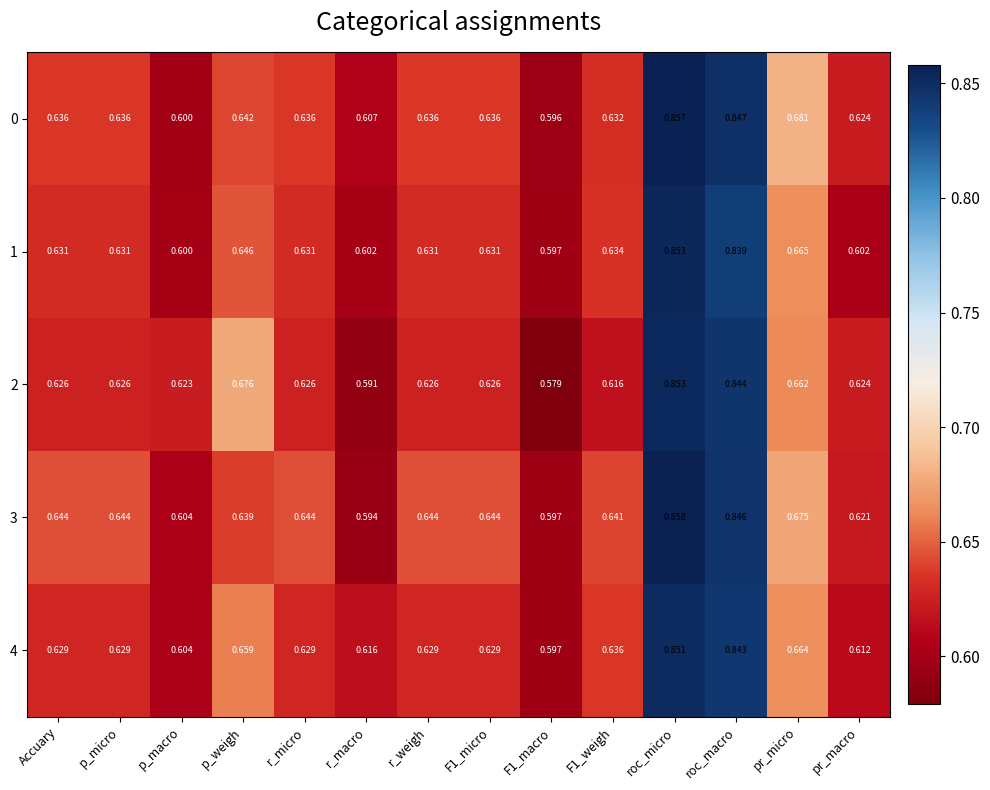

At which label does 3 reach its peak?

roc_micro